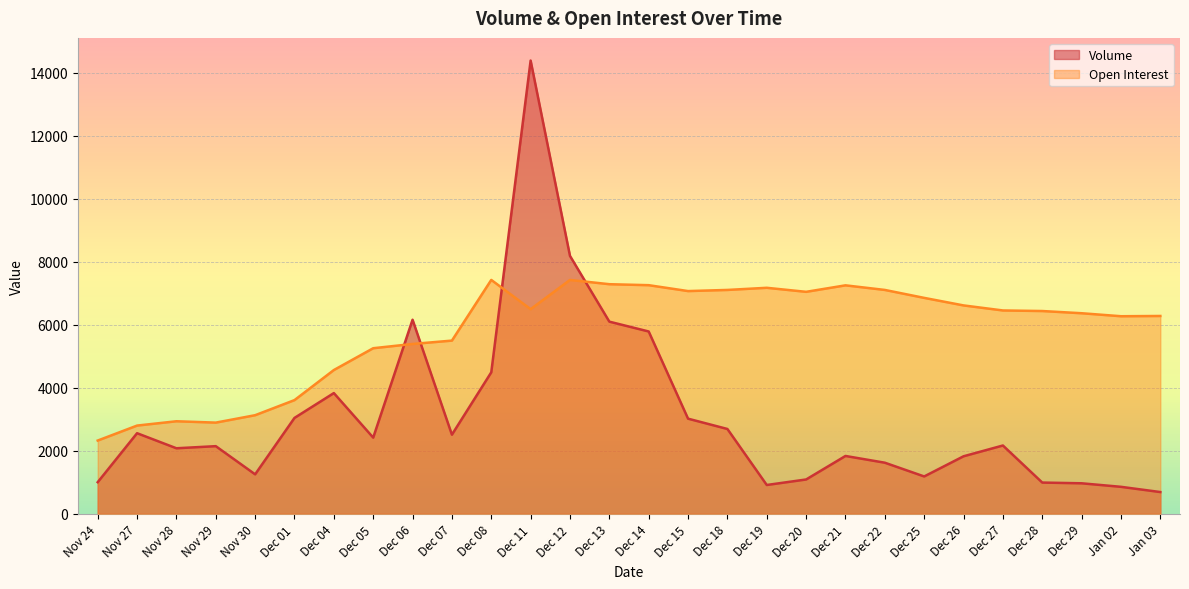

What is the minimum value shown in the chart?

691